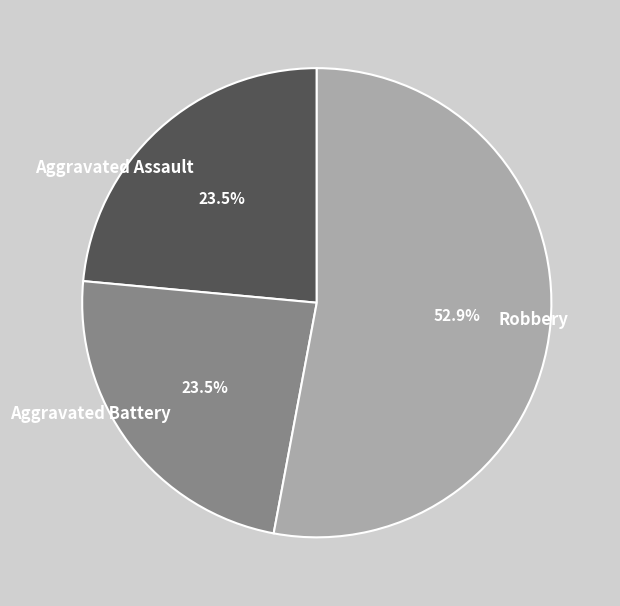

What is the largest slice in the pie chart?

Robbery